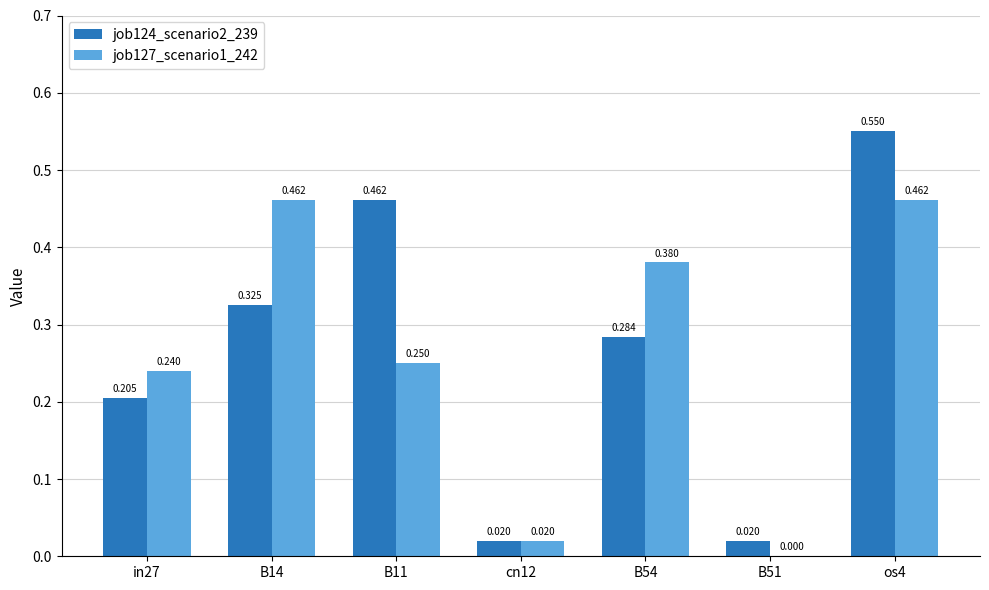

Is the value of job127_scenario1_242 at B54 greater than the value of job124_scenario2_239 at B14?

Yes